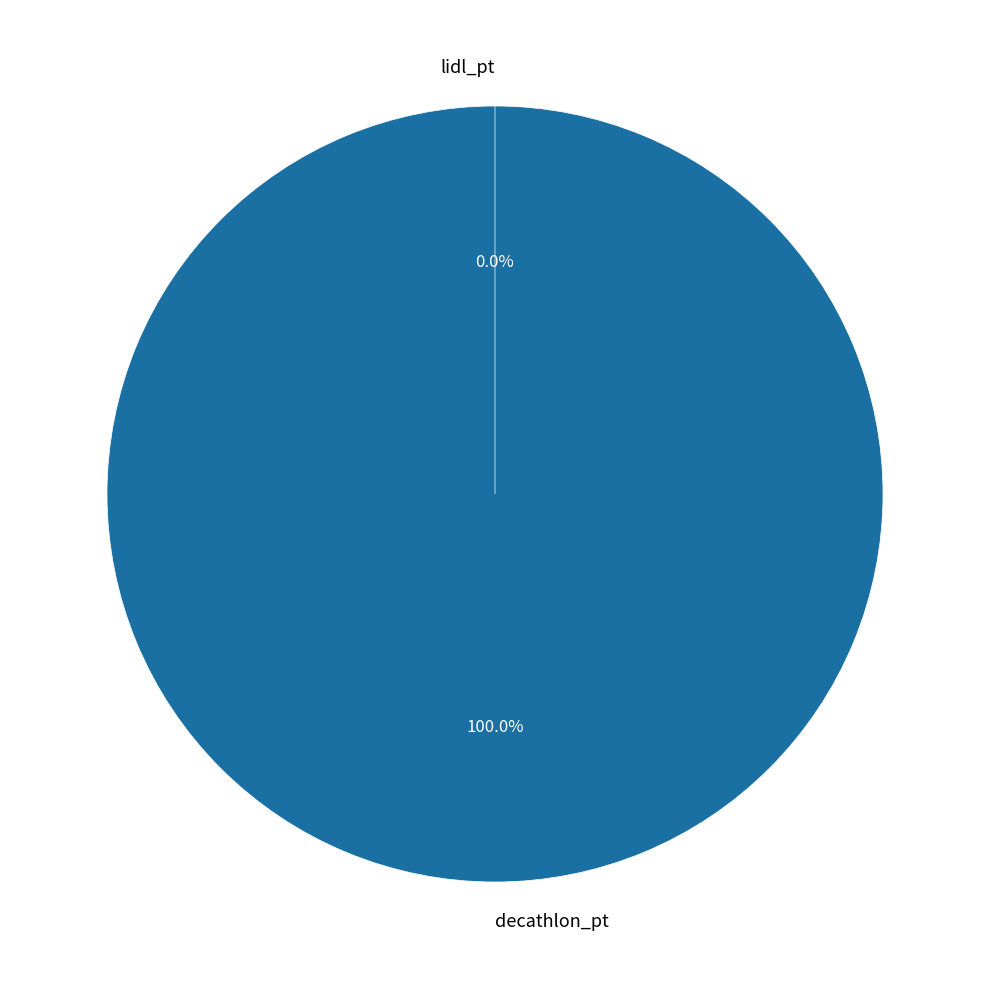

What is the smallest slice in the pie chart?

lidl_pt